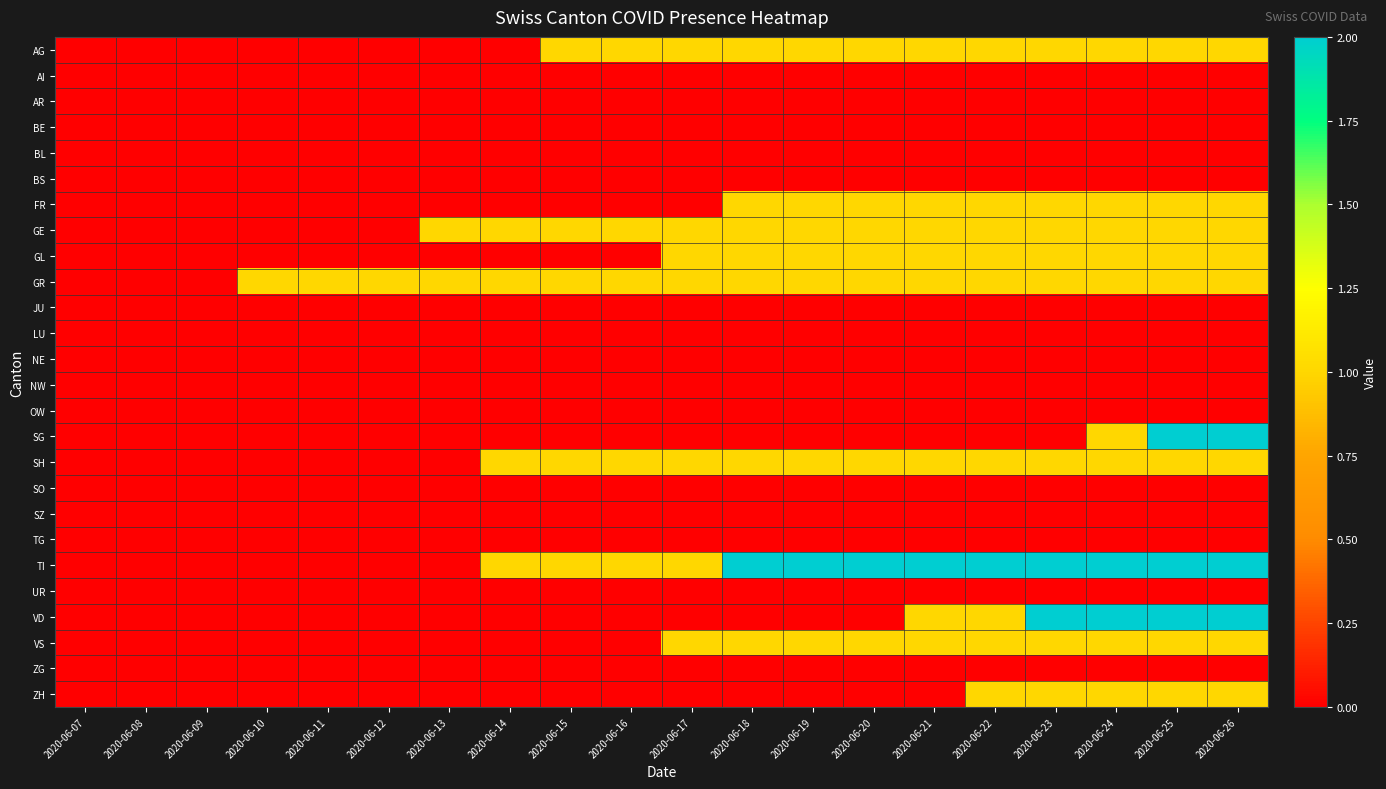

Rank the series by their maximum value, from highest to lowest.

SG, TI, VD, AG, FR, GE, GL, GR, SH, VS, ZH, AI, AR, BE, BL, BS, JU, LU, NE, NW, OW, SO, SZ, TG, UR, ZG